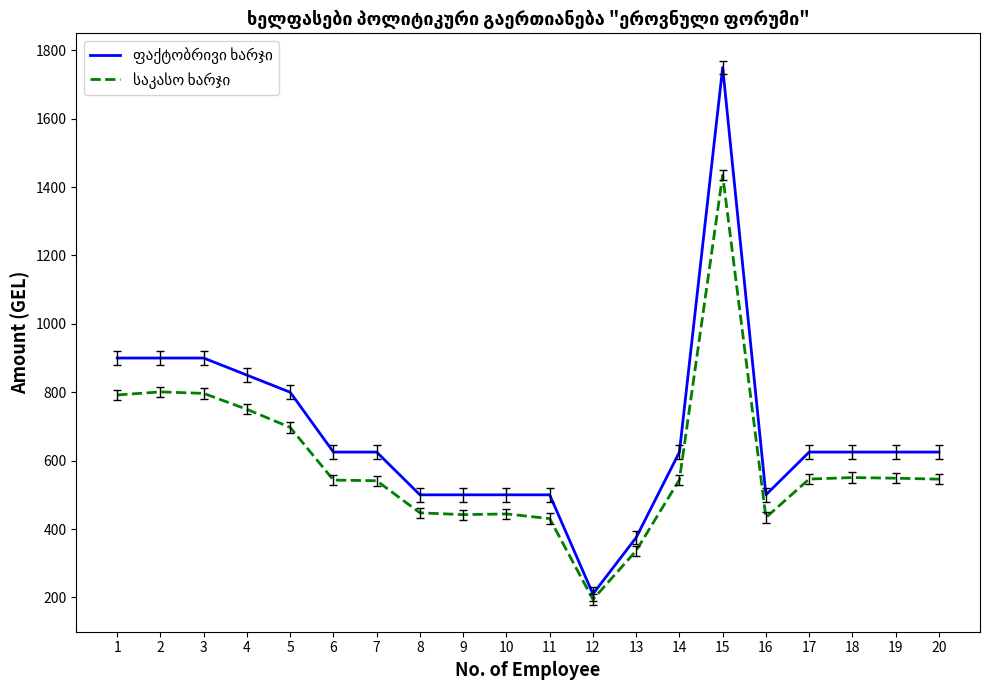

What is the spread (max minus min) of values at 10?

55.8